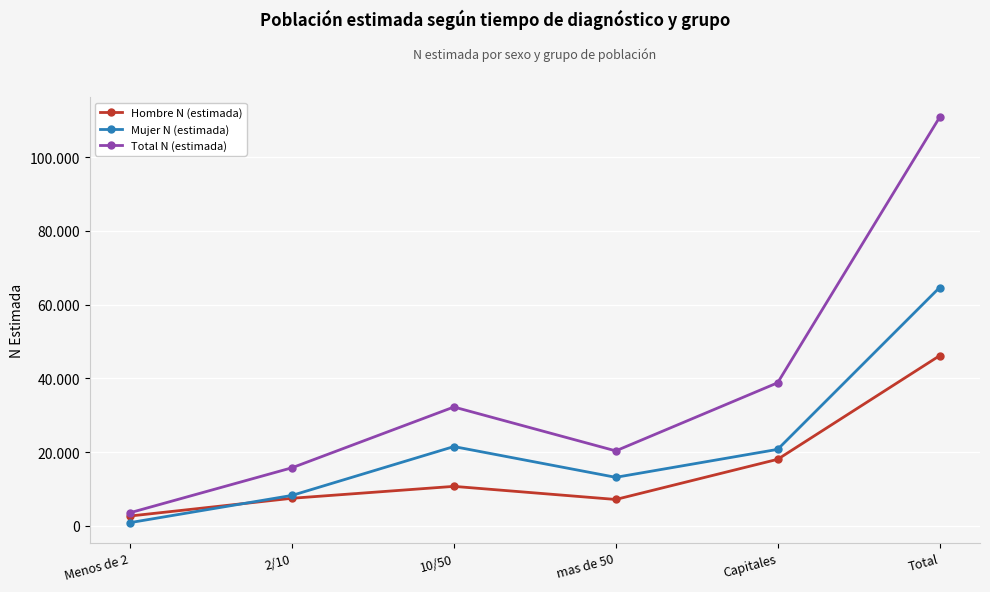

What is the sum of all Hombre N (estimada) values?

92254